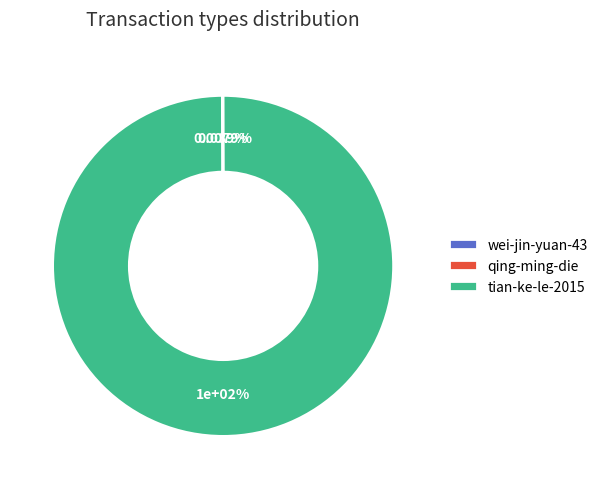

How many segments does this pie chart have?

3